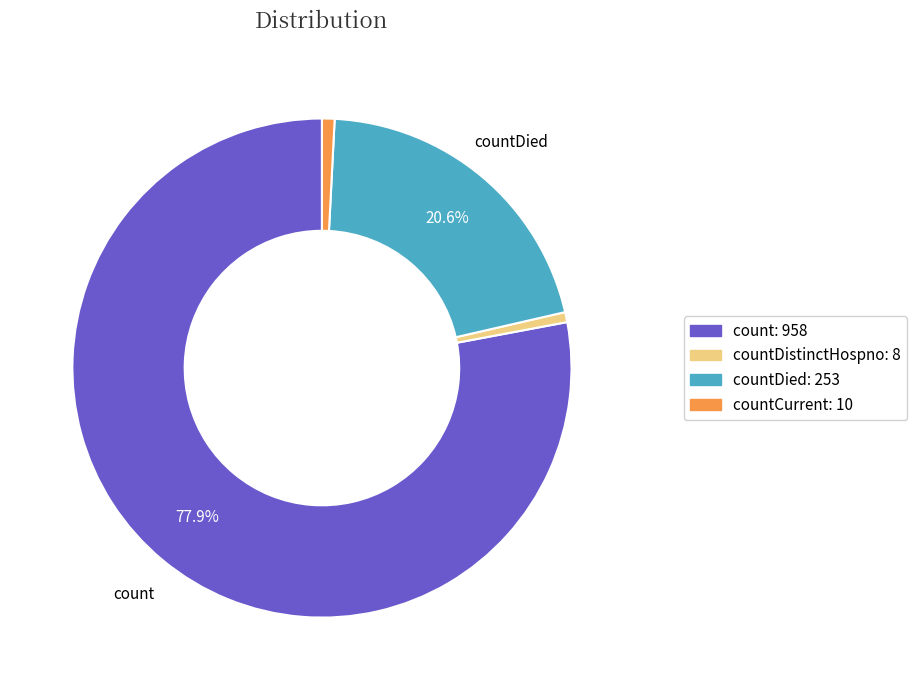

Is there any slice that represents more than half of the pie?

Yes